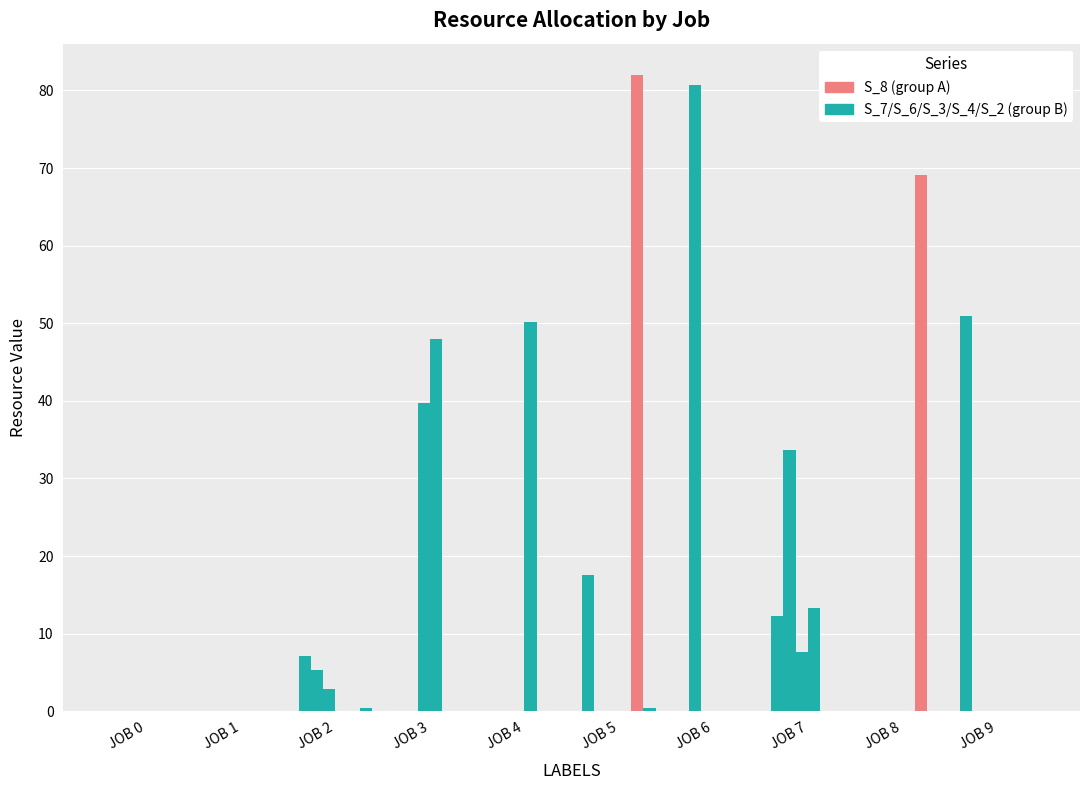

The value of S_4 at JOB 3 is 47.9. True or false?

True